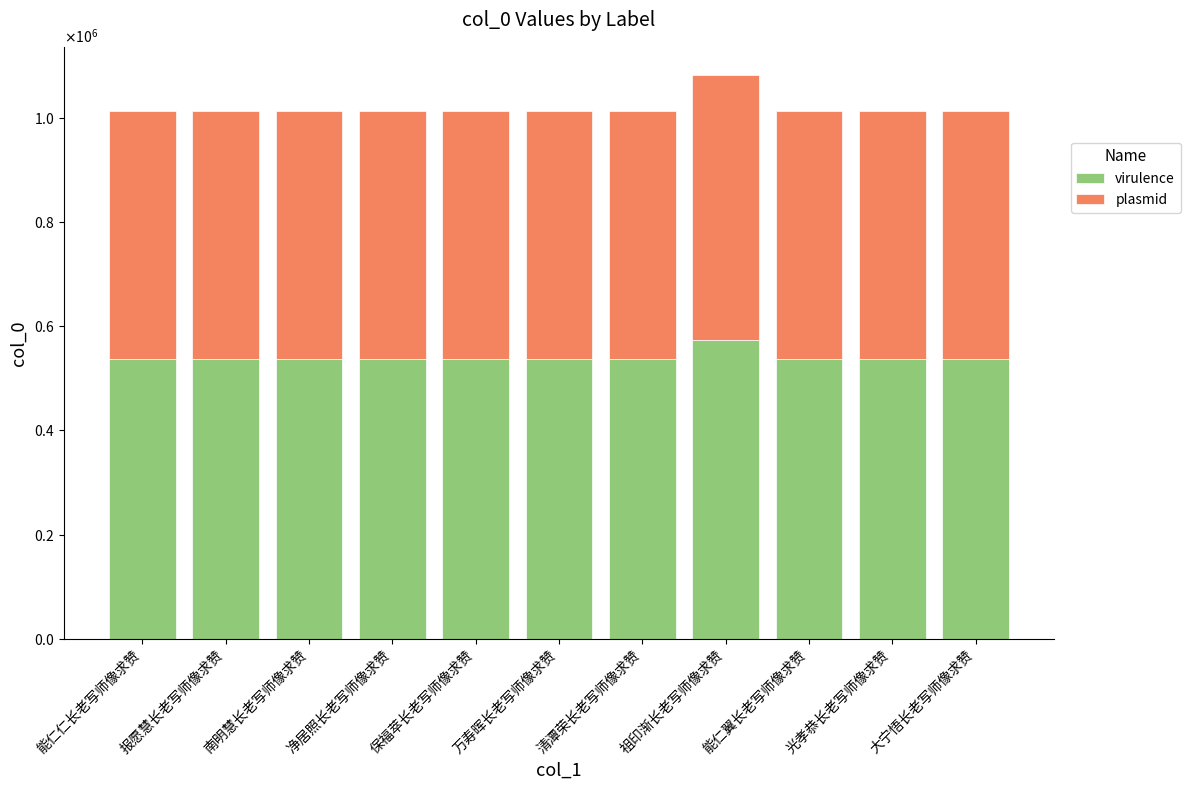

At which label is virulence closest to 555187?

清潭荣长老写师像求赞